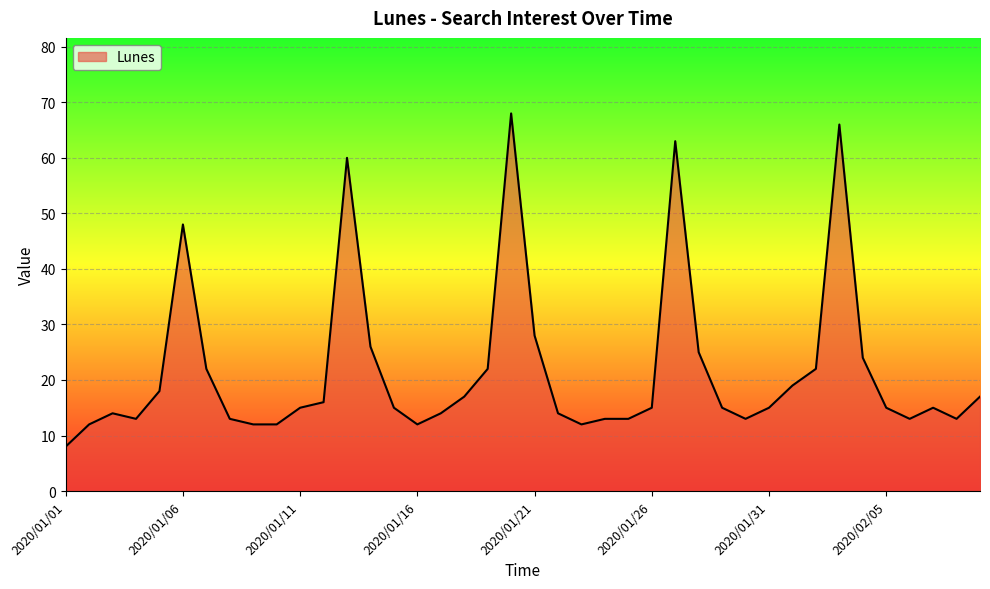

What is the difference between the maximum and second lowest values?

56